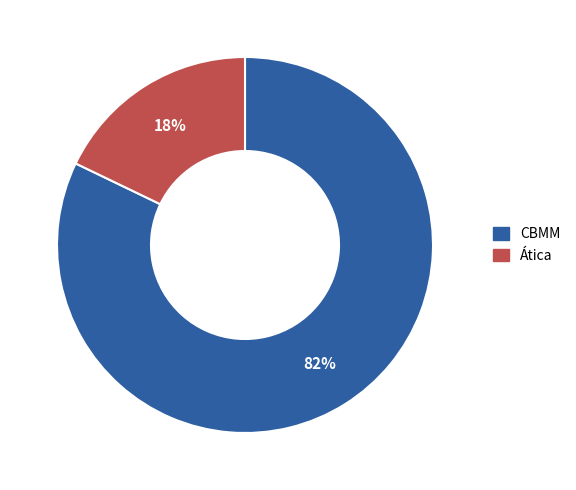

True or false: Ática accounts for 28% of the total.

False